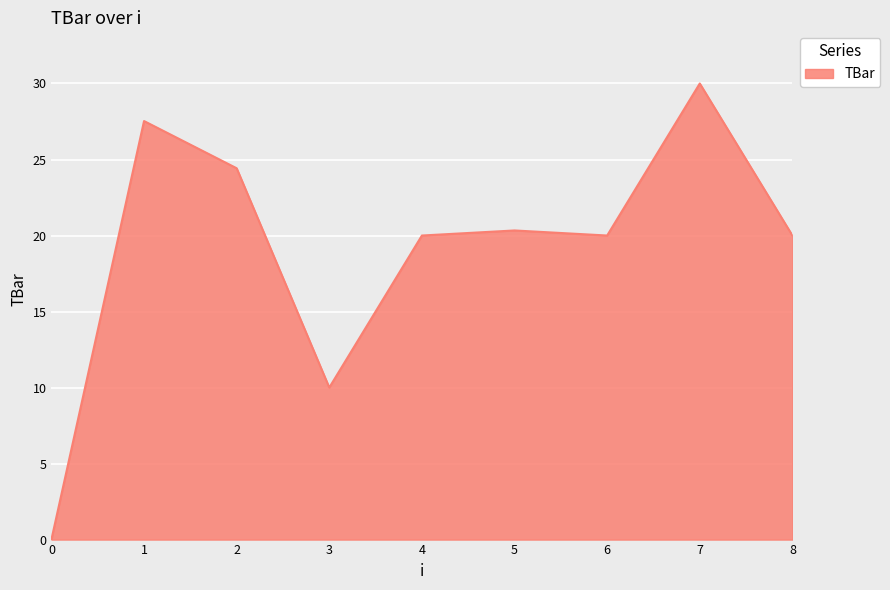

What is the approximate value at 4?

20.0